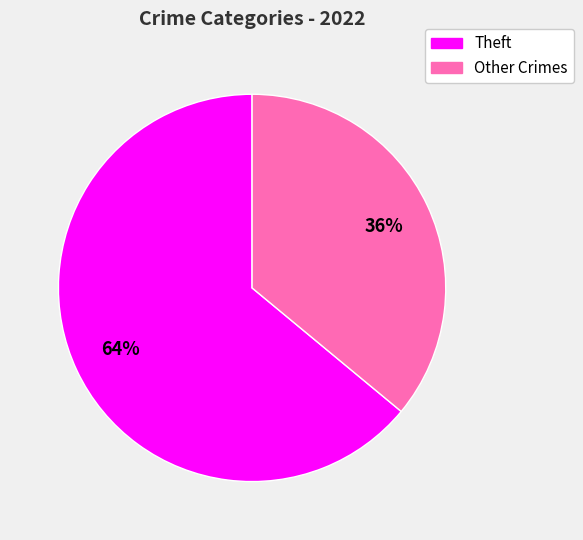

Does any single category account for the majority?

Yes